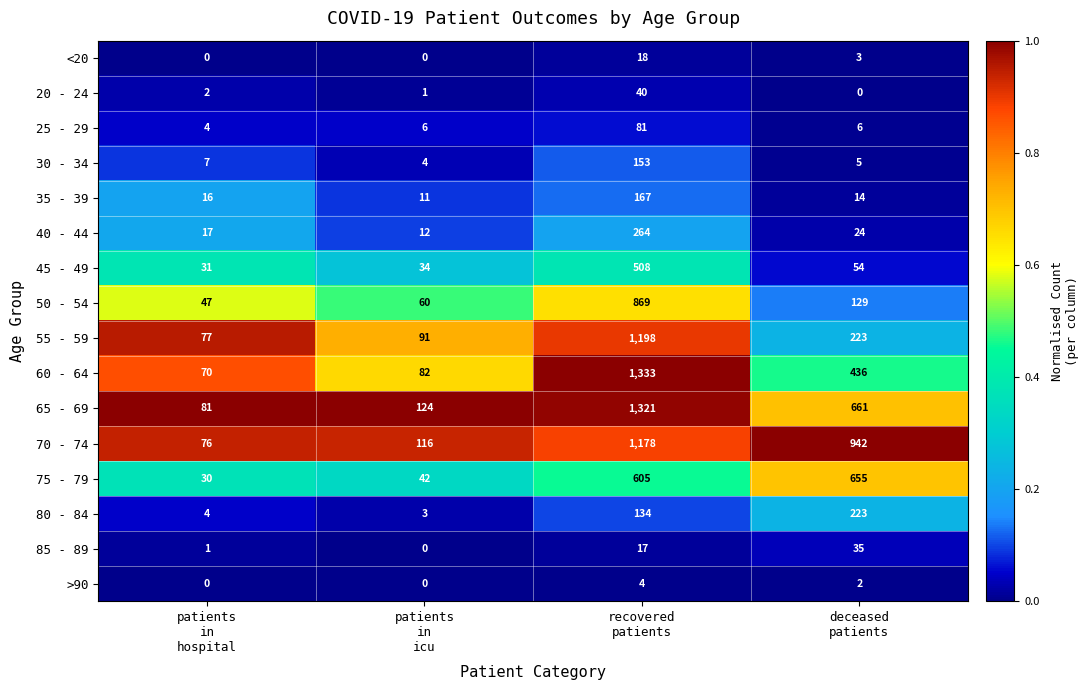

Which series has the largest total across all categories?

70 - 74